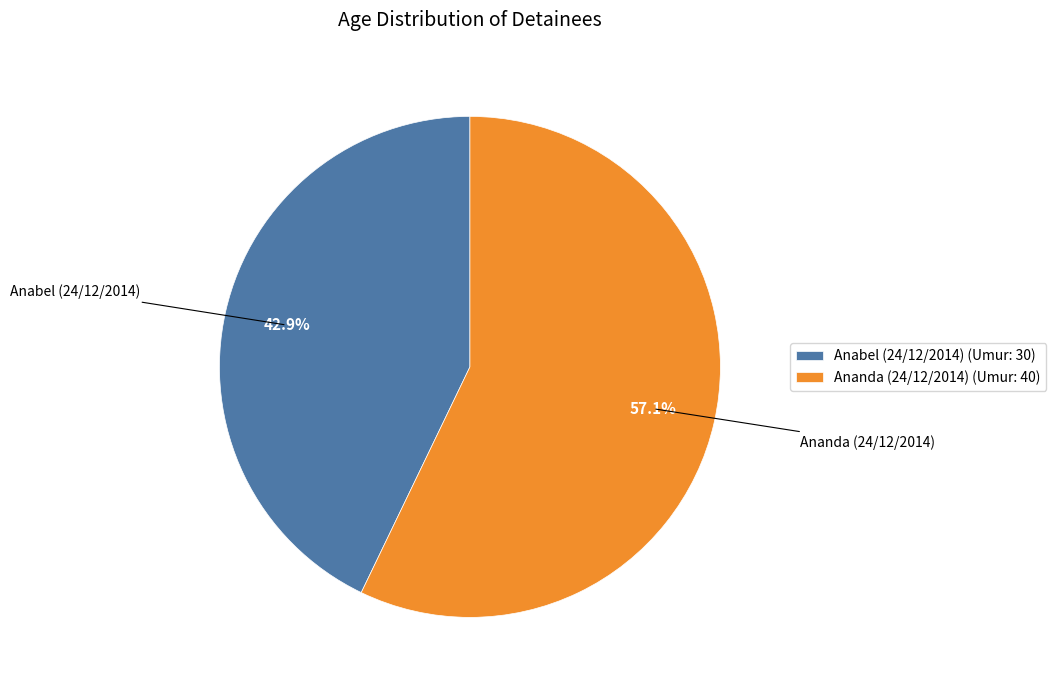

Is Ananda (24/12/2014) the majority of the pie?

Yes